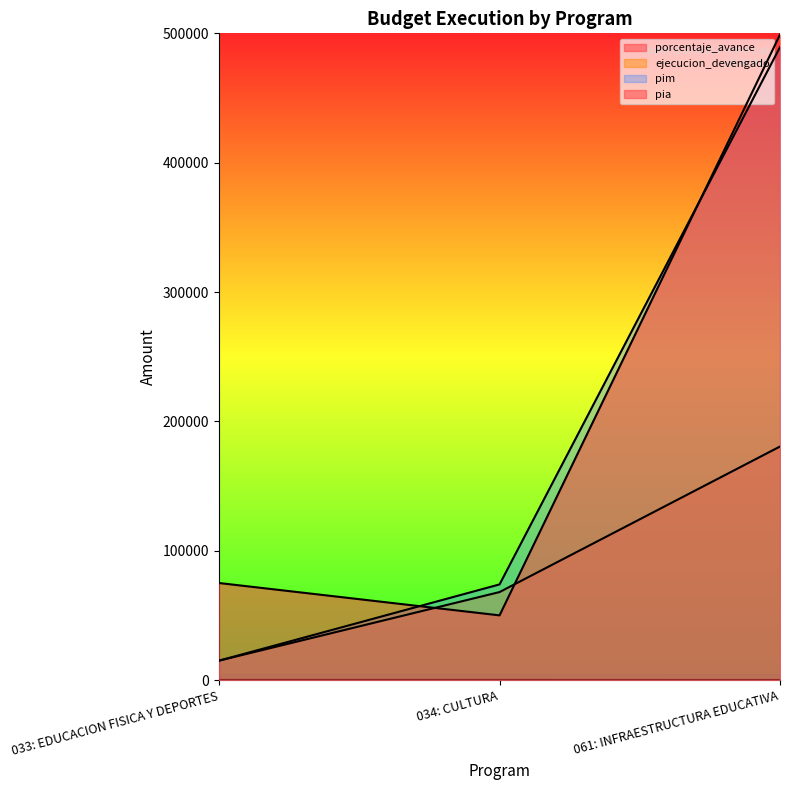

The ejecucion_devengado series shows 68017.0 at 034: CULTURA. True or false?

True